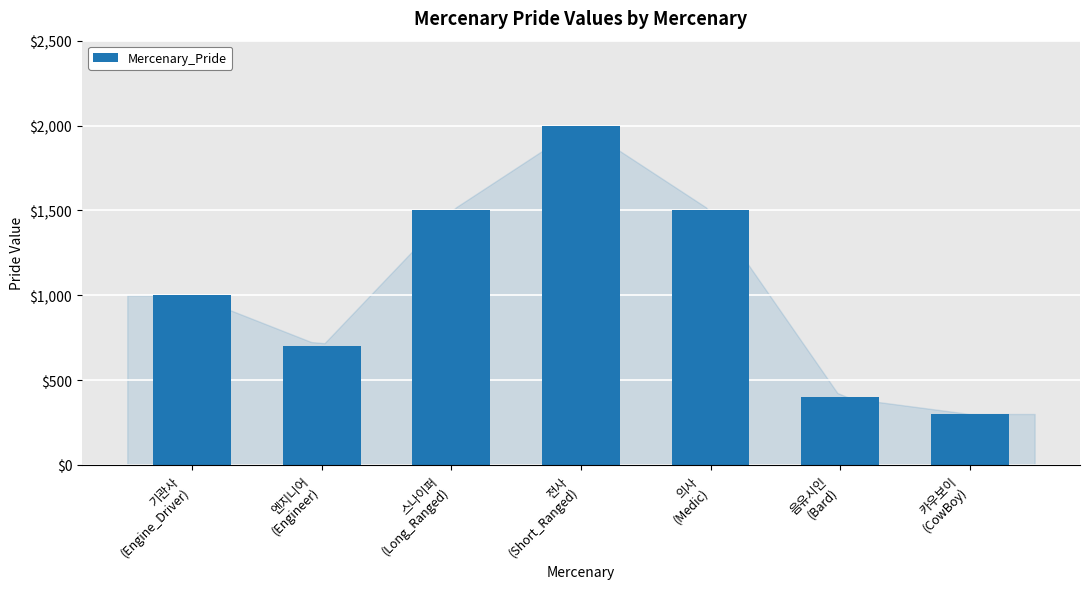

What is the difference between the maximum and second lowest values?

1600